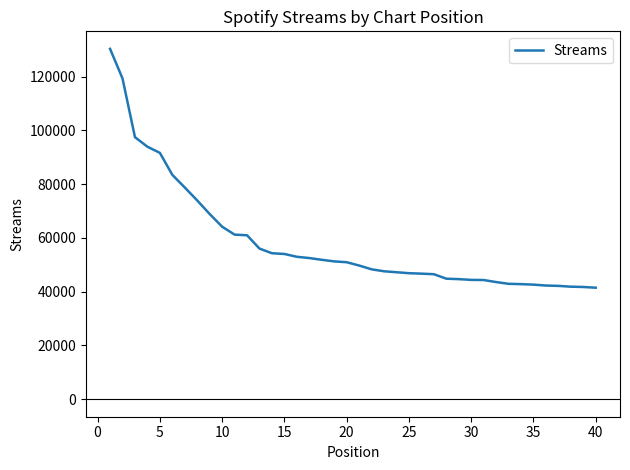

What is the difference between the maximum and minimum values?

88832